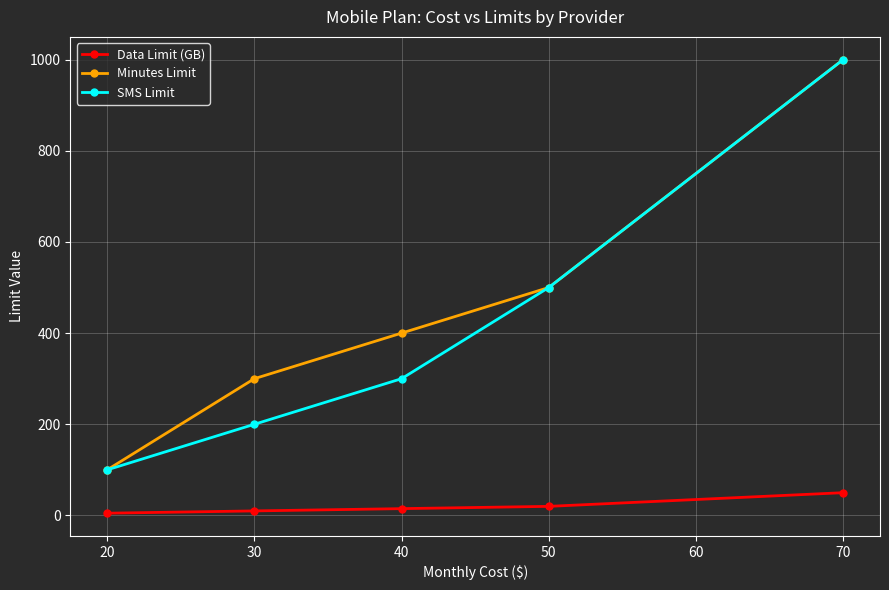

The value of SMS Limit at 40 is 213. True or false?

False